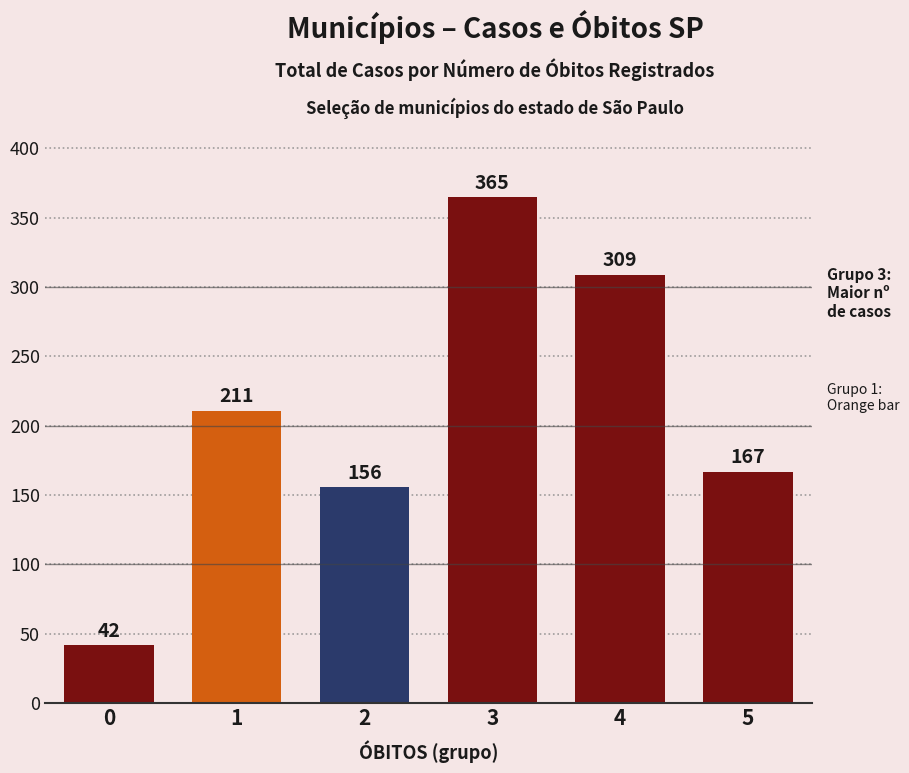

Reading right to left, what are all the values shown in this chart?

167	309	365	156	211	42